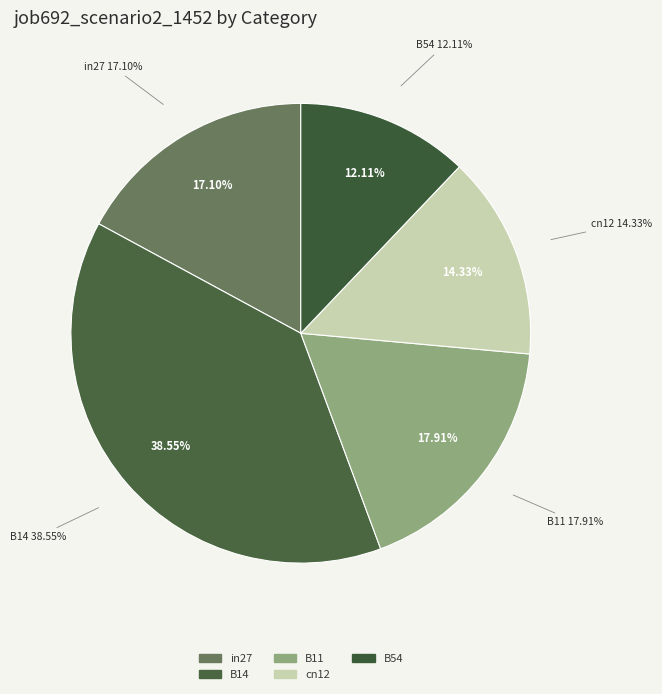

How many slices are in this pie chart?

5